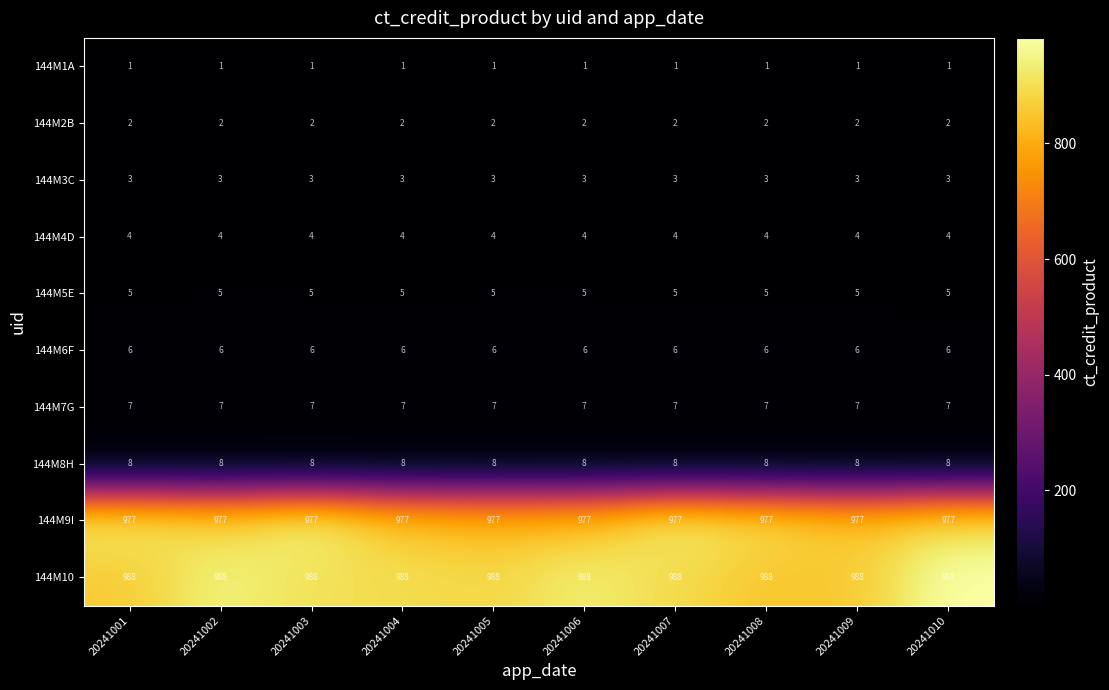

What is the approximate value of 144M3C at 20241001?

3